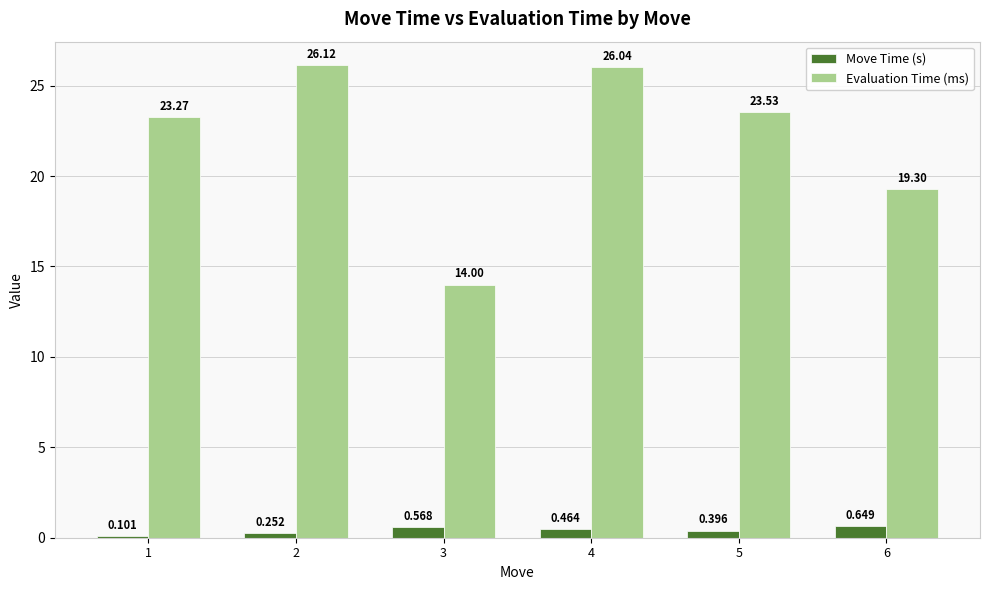

Between 2 and 5, which series saw the biggest shift?

Evaluation Time (ms)